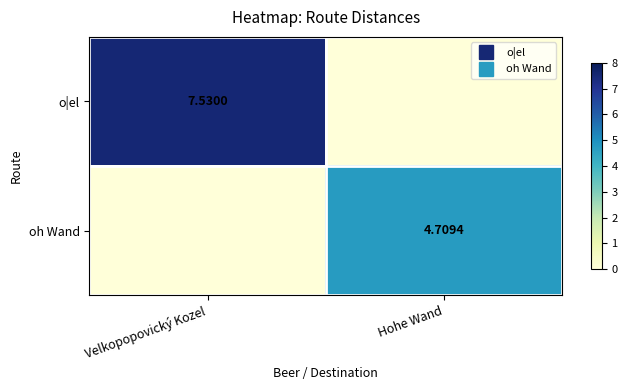

Which series has the largest range (max minus min)?

o|el